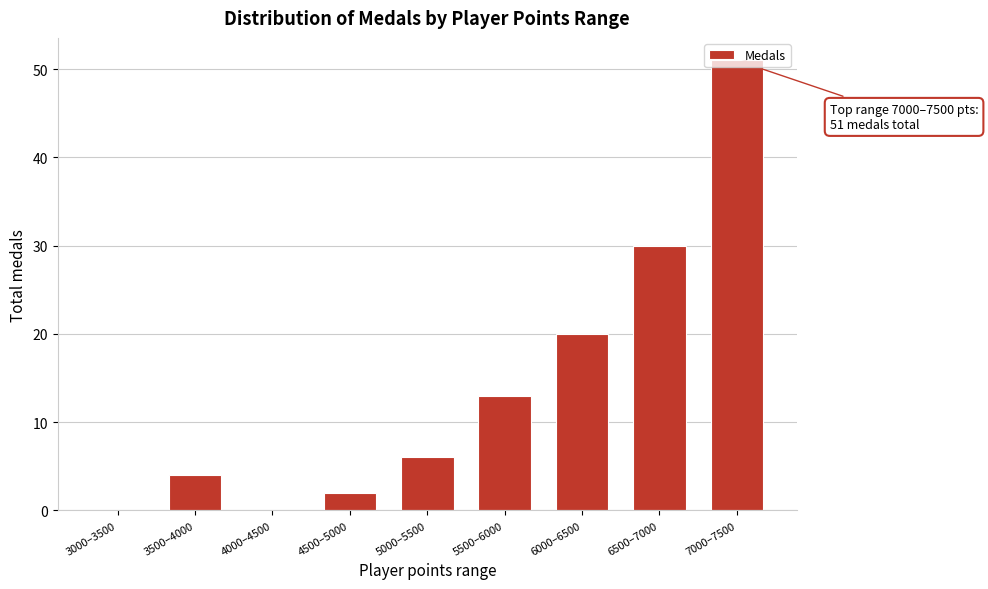

What is the sum of all values?

126